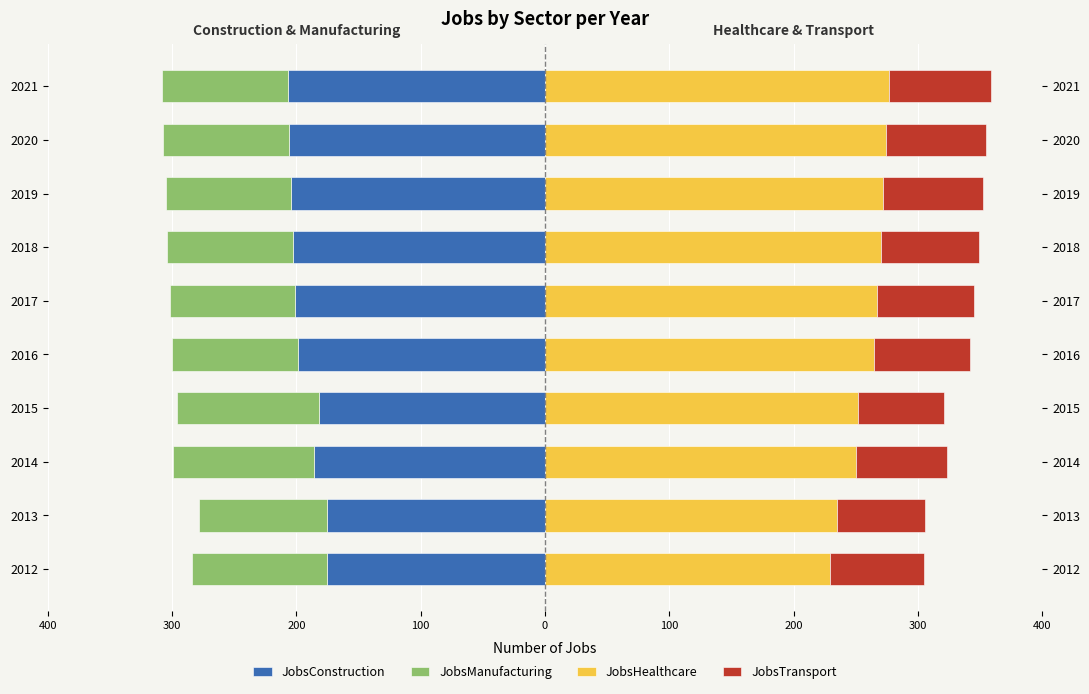

How many bars are there in total?

40